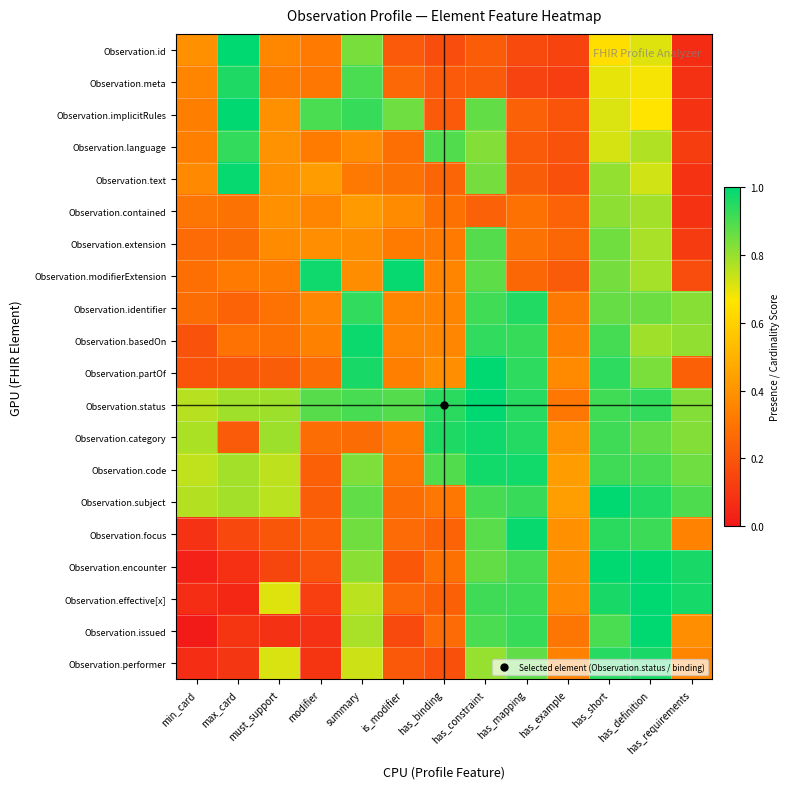

Which label corresponds to the largest value in the chart?

max_card